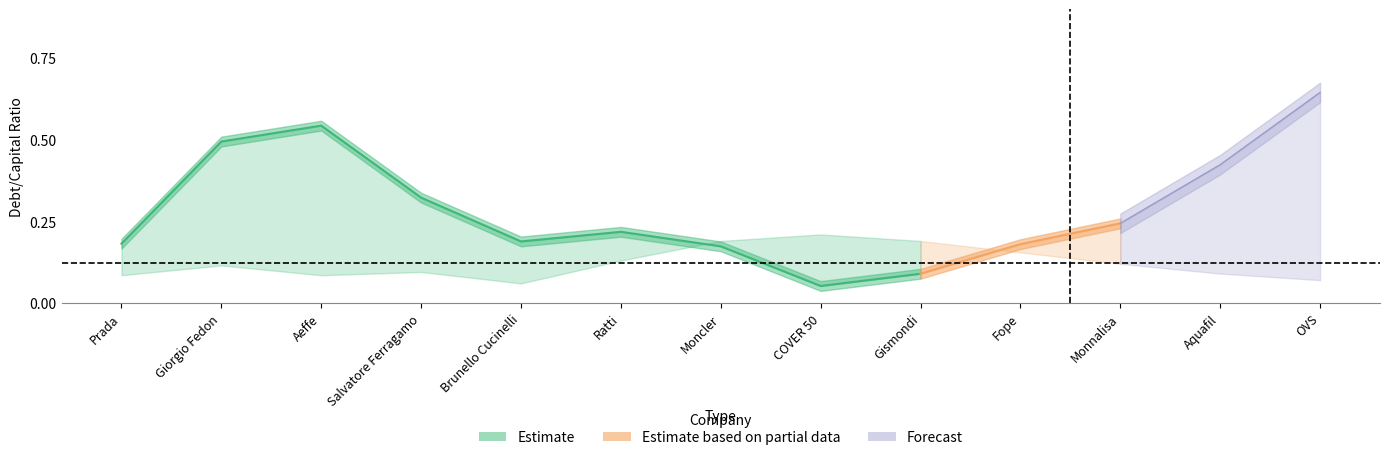

At how many categories does at least one series exceed 0?

13